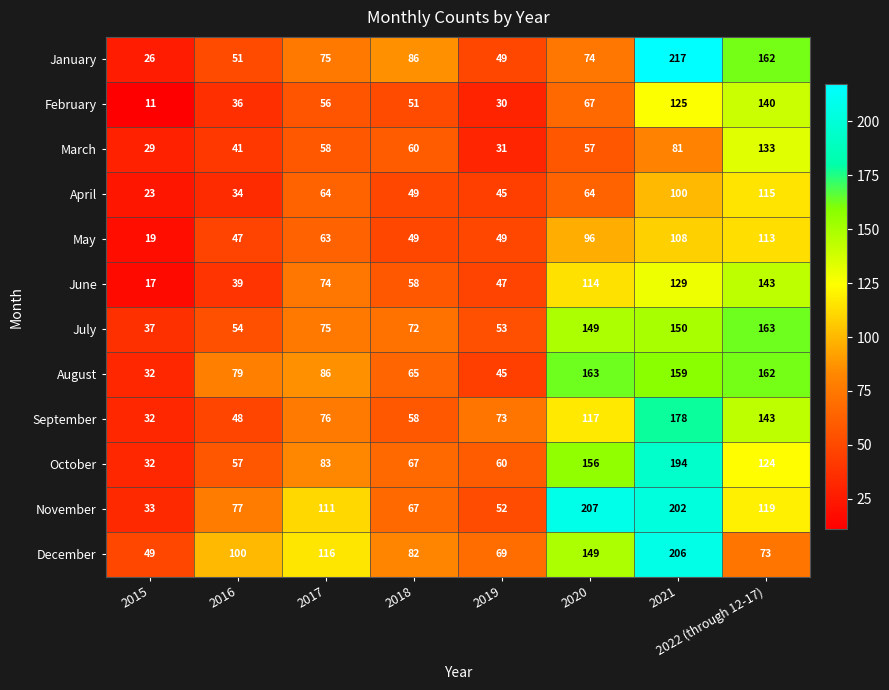

What is the smallest value displayed?

11